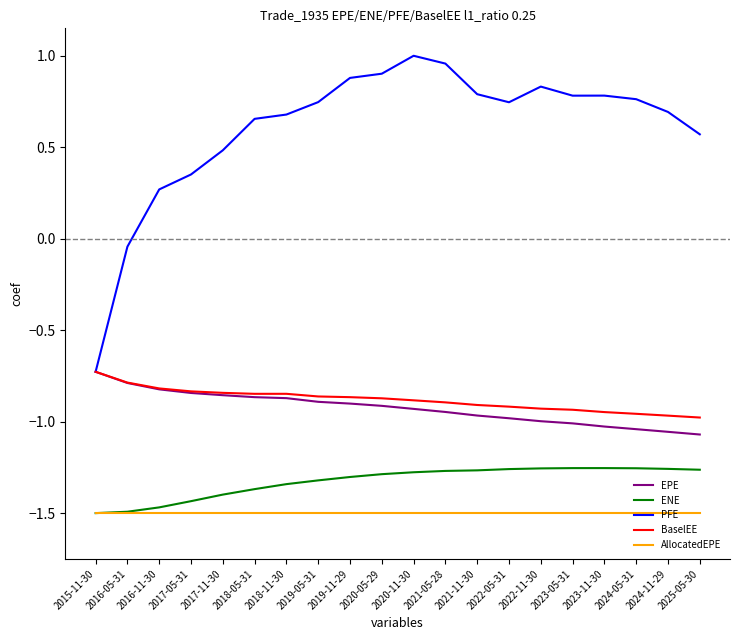

Which category has the highest value across all series?

2020-11-30